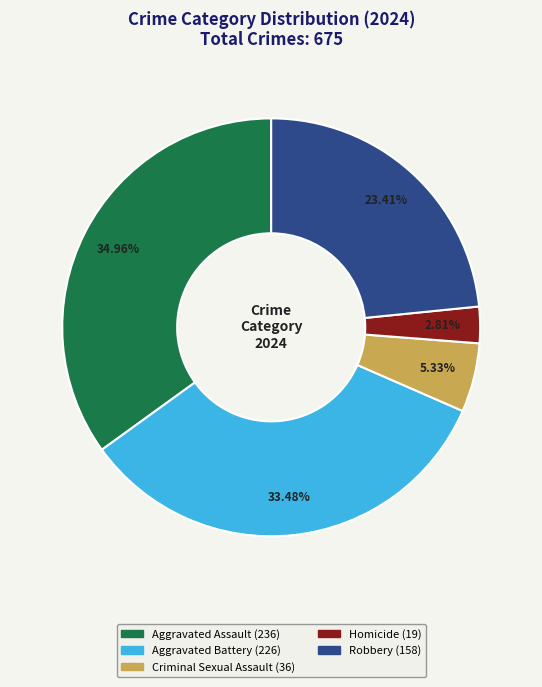

Does Aggravated Assault represent more than half of the total?

No